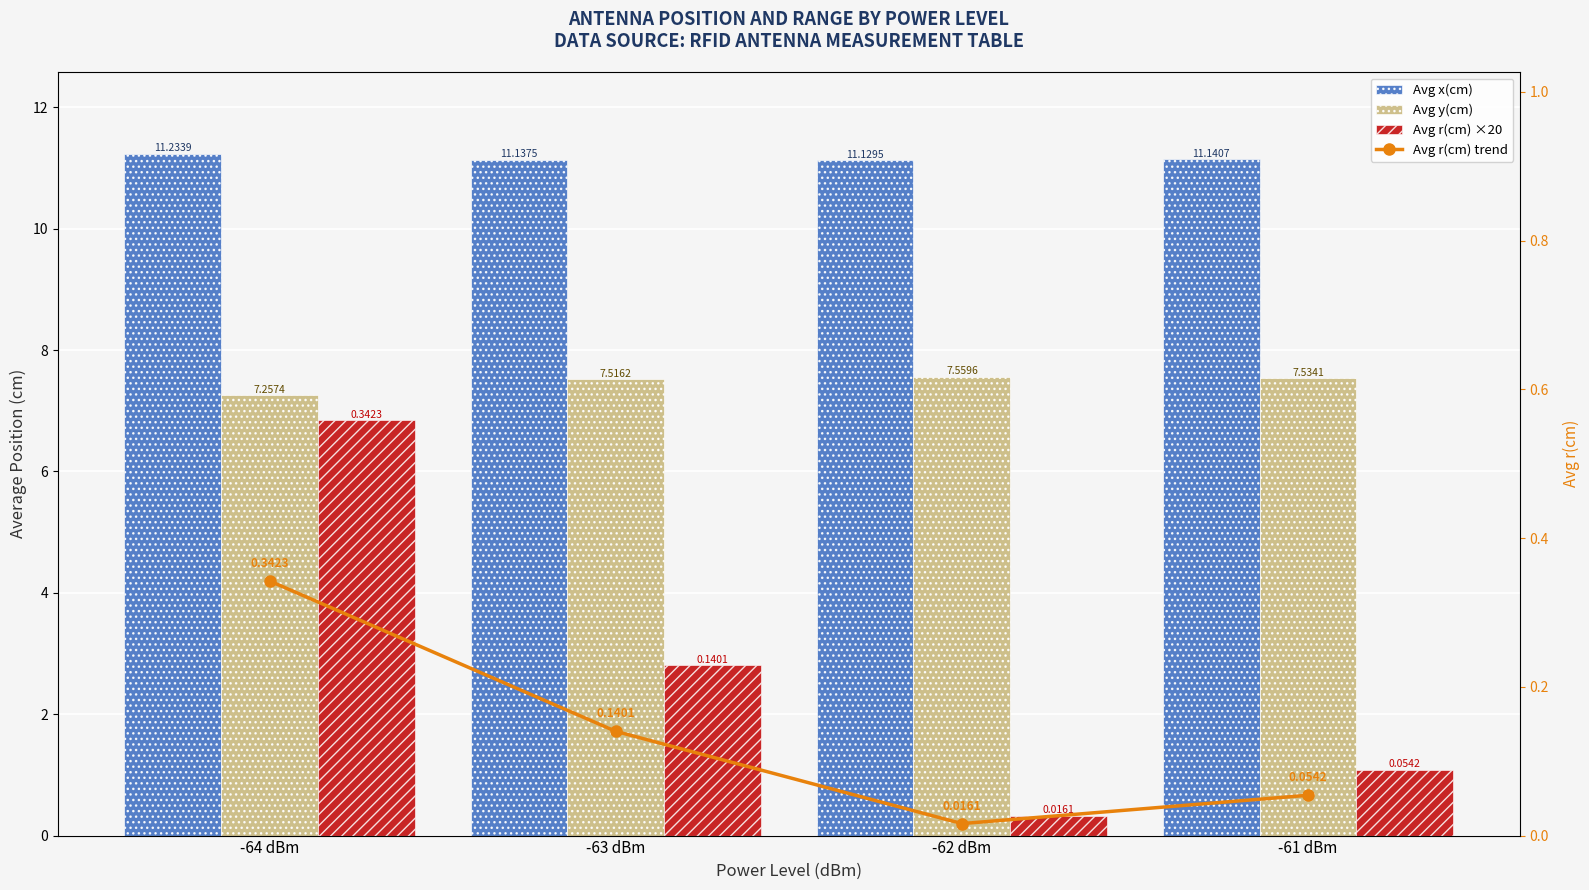

Reading left to right, extract all data points from this chart.

Avg x(cm): 11.2	11.1	11.1	11.1
Avg y(cm): 7.3	7.5	7.6	7.5
Avg r(cm) ×20: 6.8	2.8	0.3	1.1
Avg r(cm) trend: 0.3	0.1	0.0	0.1